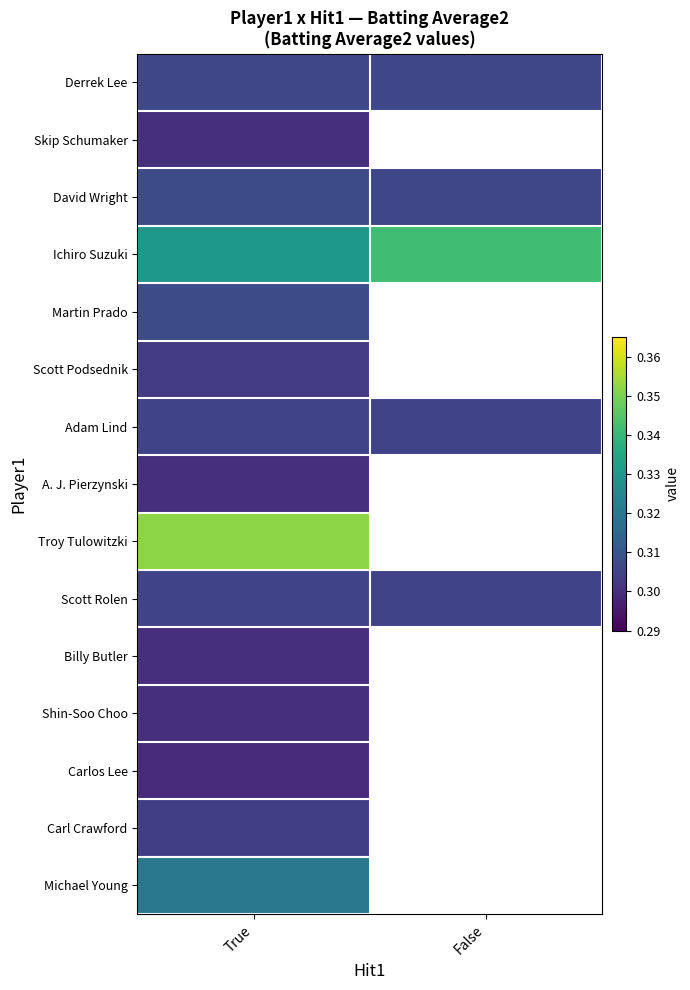

Which series changed the most between True and False?

Ichiro Suzuki